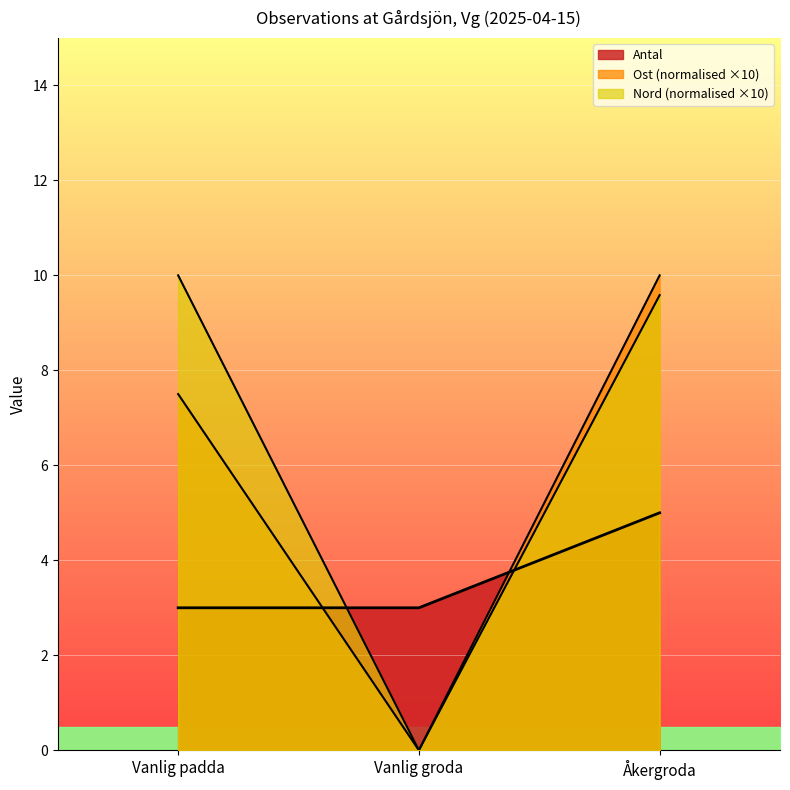

At which label does Ost reach its minimum?

Vanlig groda